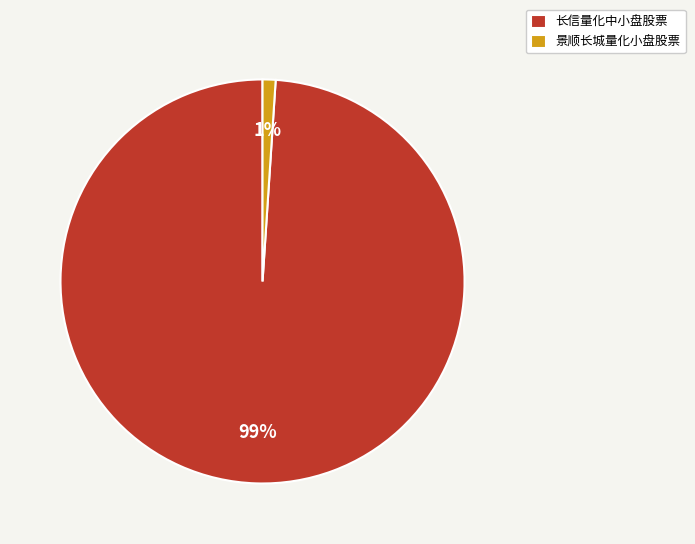

Which slice is the largest?

长信量化中小盘股票